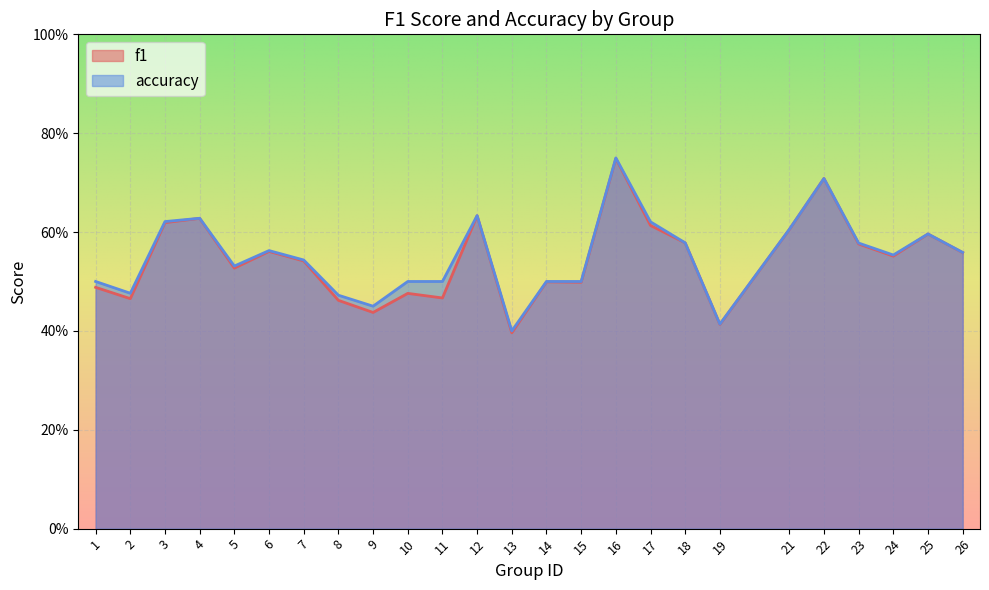

List the labels in order of accuracy value, largest first.

16, 22, 12, 4, 3, 17, 21, 25, 18, 23, 6, 26, 24, 7, 5, 1, 10, 11, 14, 15, 2, 8, 9, 19, 13